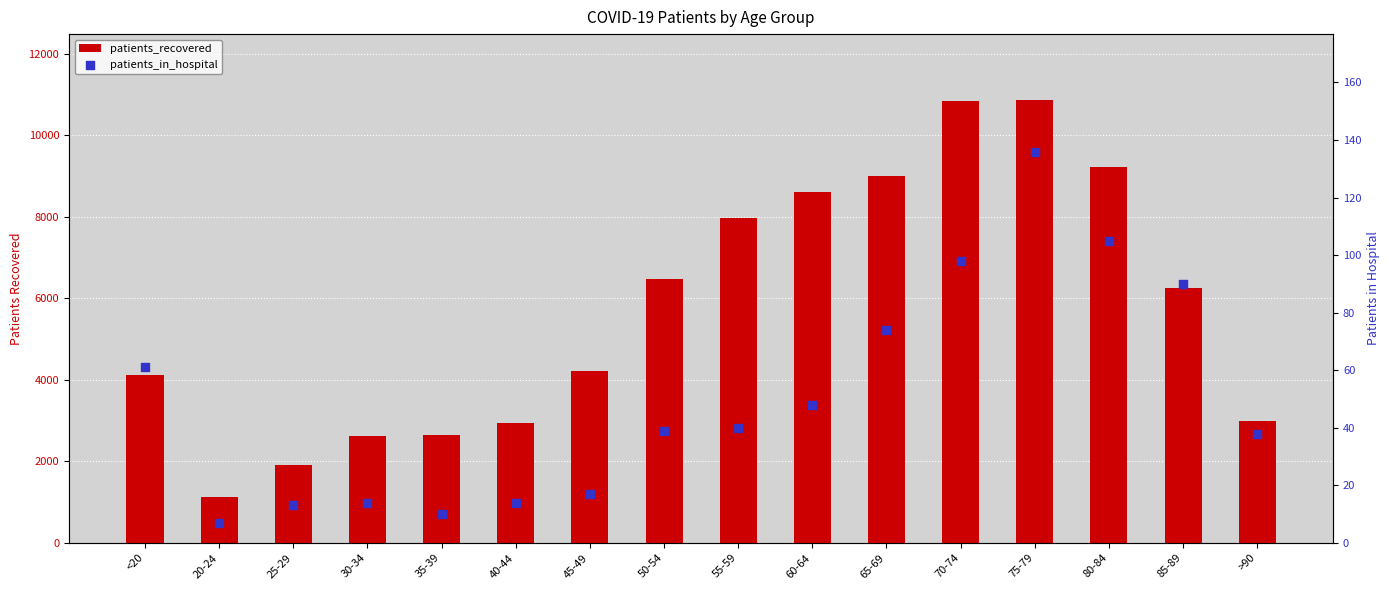

Is the value of patients_in_hospital at 70-74 greater than the value of patients_recovered at 45-49?

No